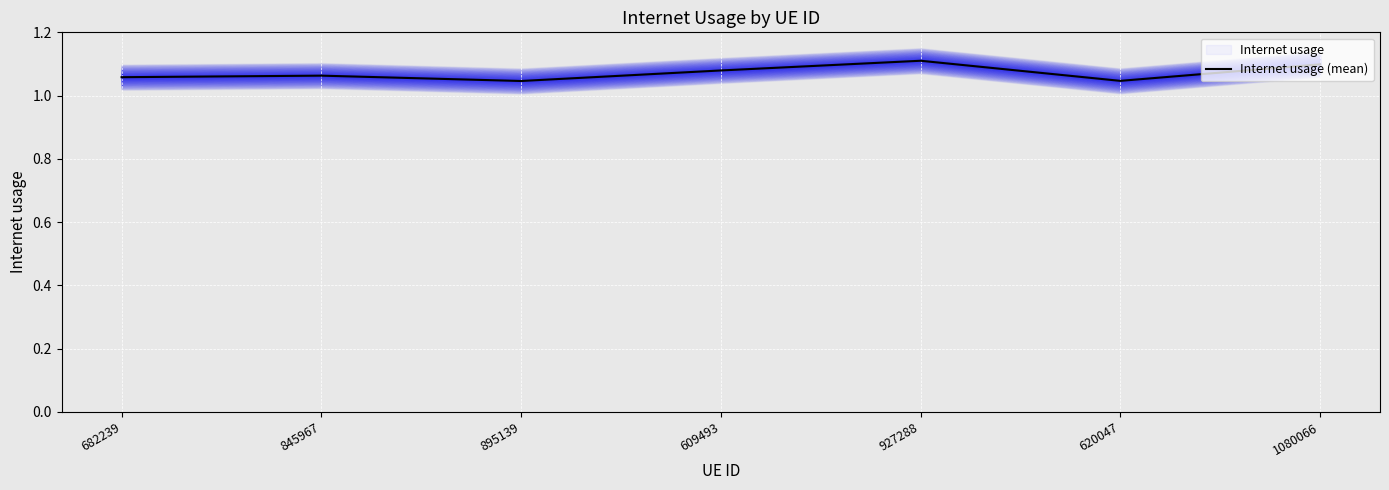

The chart shows a value of 1.1 at 1080066. True or false?

True